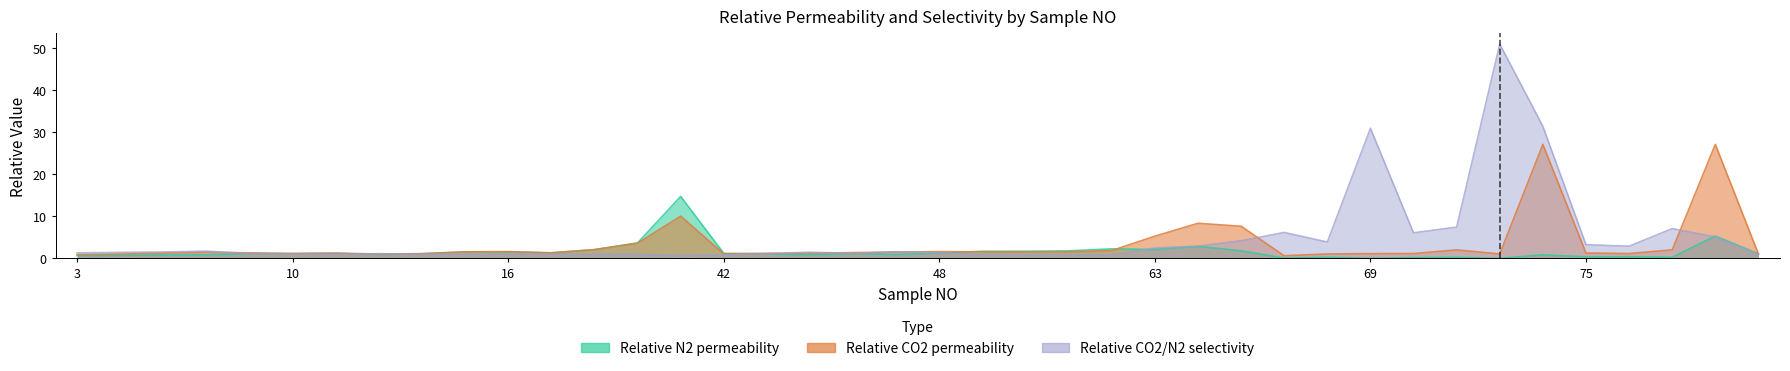

How many lines are shown in the chart?

3